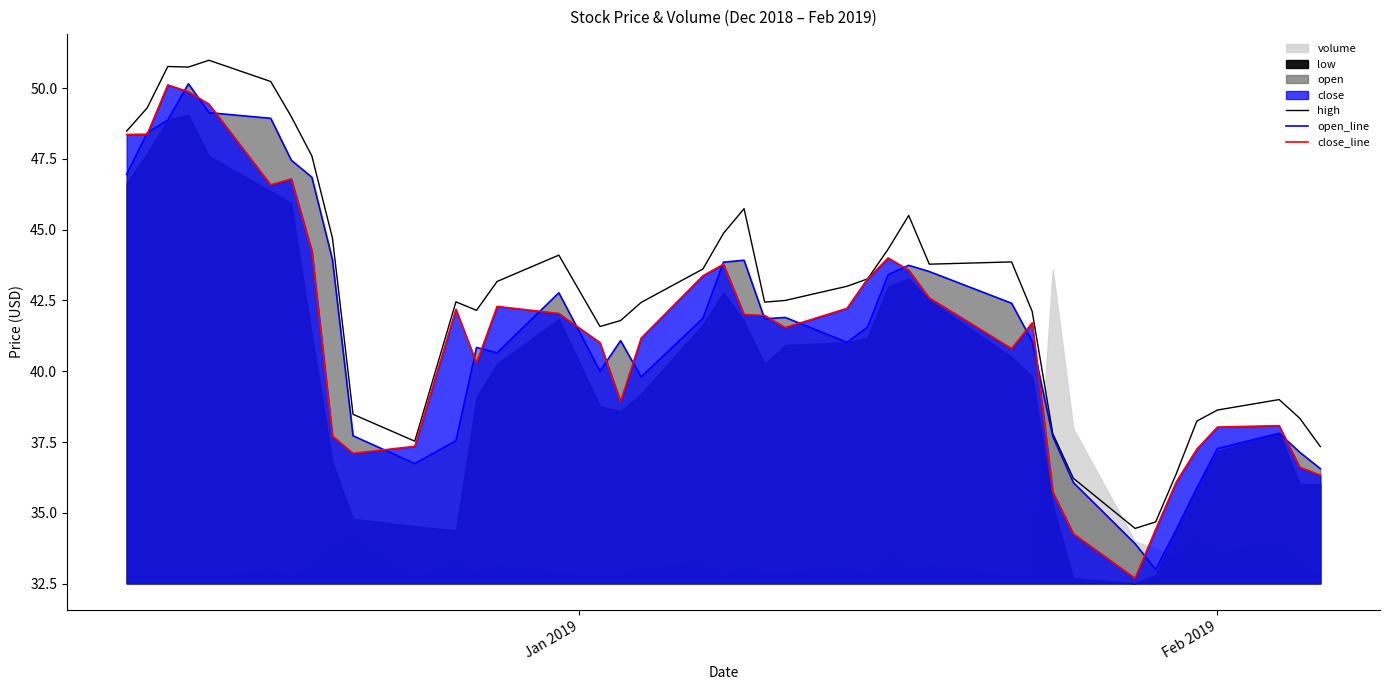

What is the sum of all close_line values?

1654.1